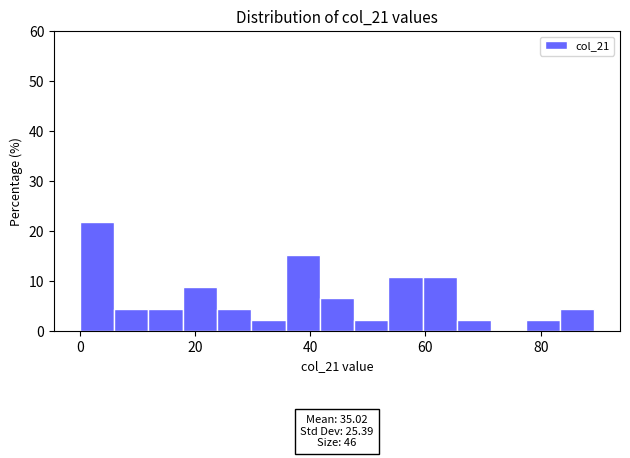

Read against the x-axis, roughly where is the centre of the tallest bar?

2